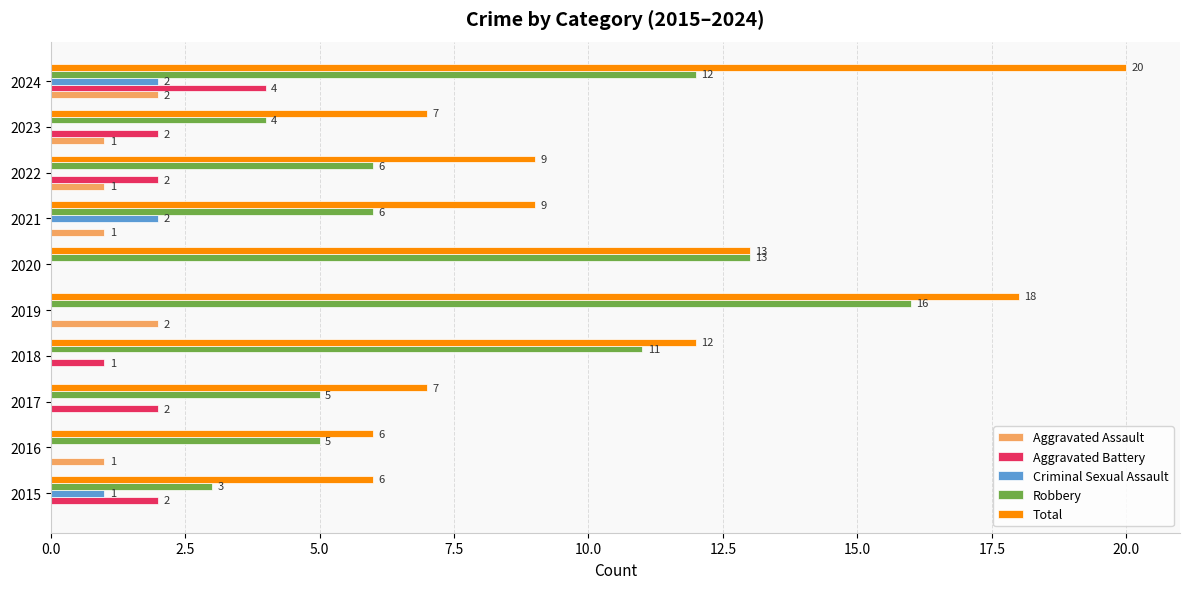

What is the sum of all Robbery values?

81